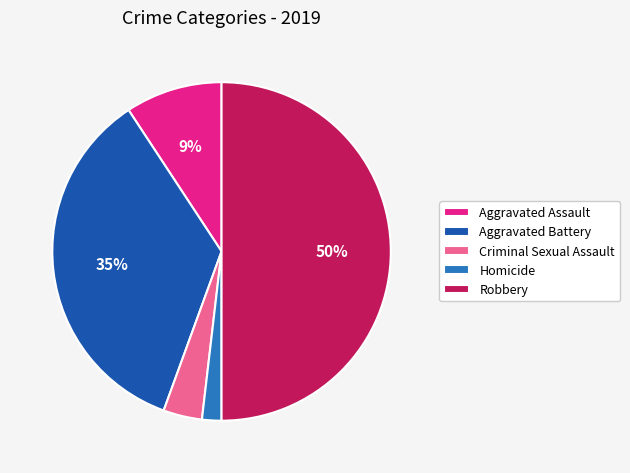

What percentage is the Robbery slice, to the nearest percent?

50%